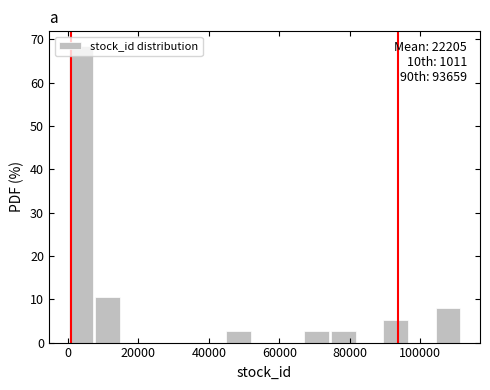

Read against the x-axis, roughly where is the centre of the tallest bar?

4000